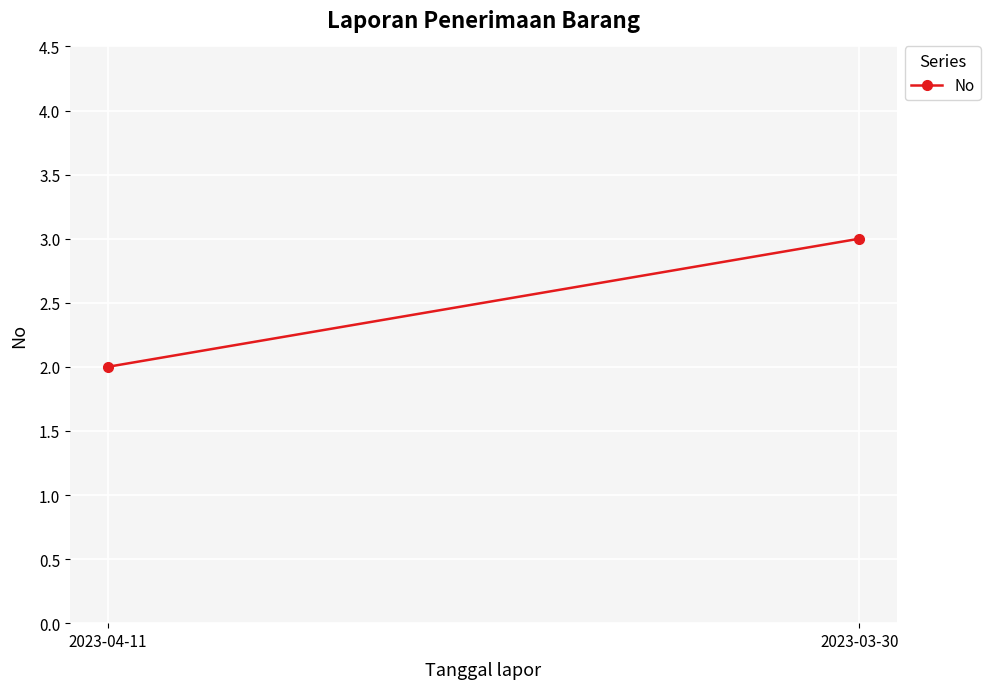

Is it true that the value at 2023-03-30 is 3?

True